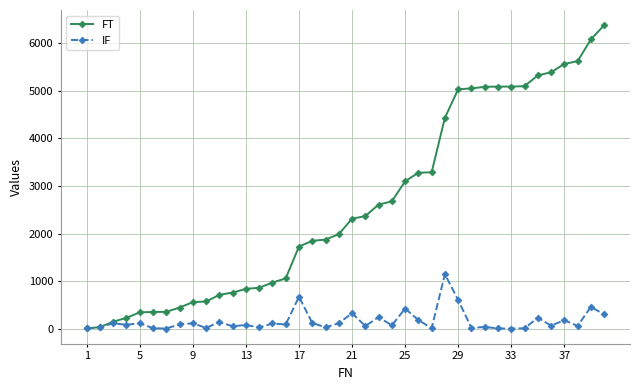

How many lines are shown in the chart?

2